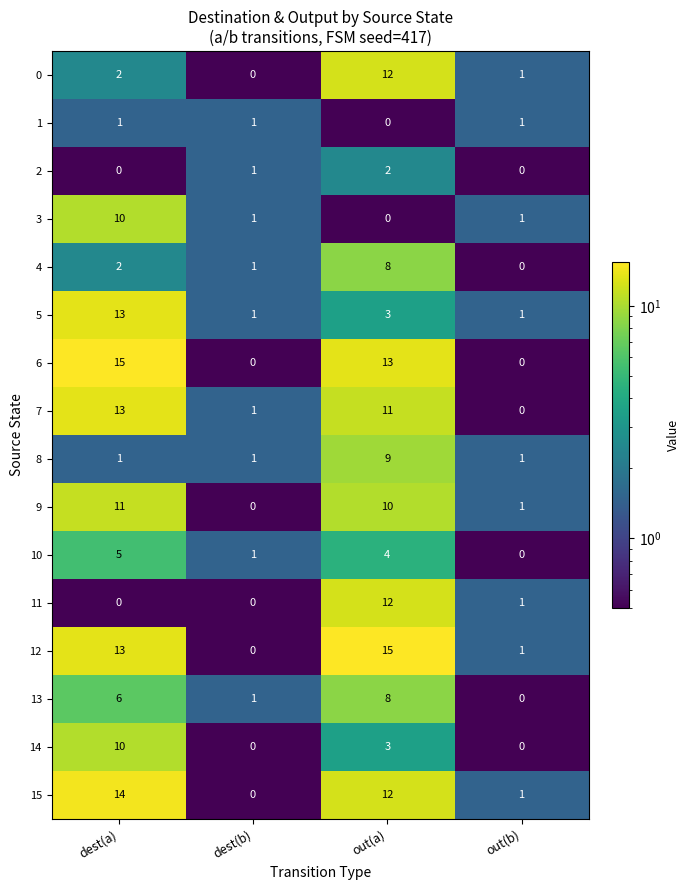

List the labels in order of 0 value, smallest first.

dest(b), out(b), dest(a), out(a)